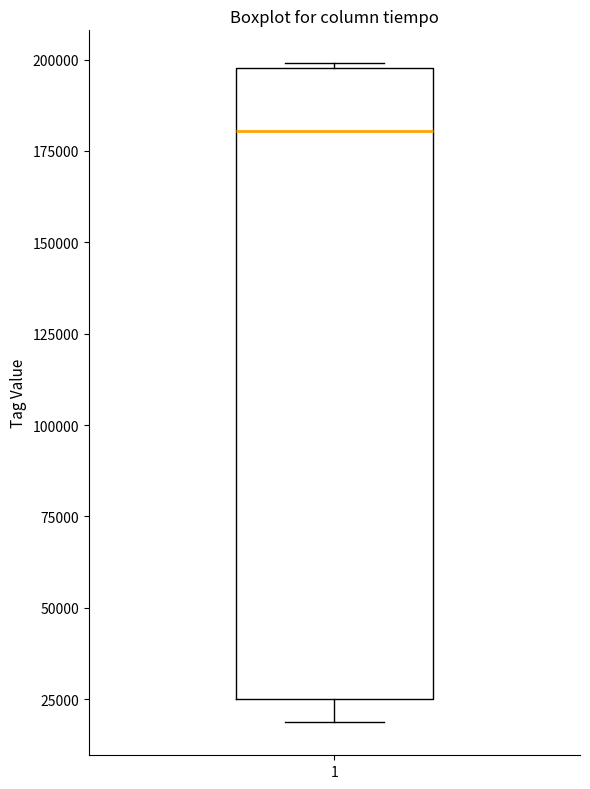

Transcribe this box plot: give where the median line is, the range the box spans, and where the two whiskers end, as read against the y-axis. The values are not printed on the chart, so give them approximately, as read against the axis.

median 180000, box 25000 to 200000, whiskers 20000 to 200000